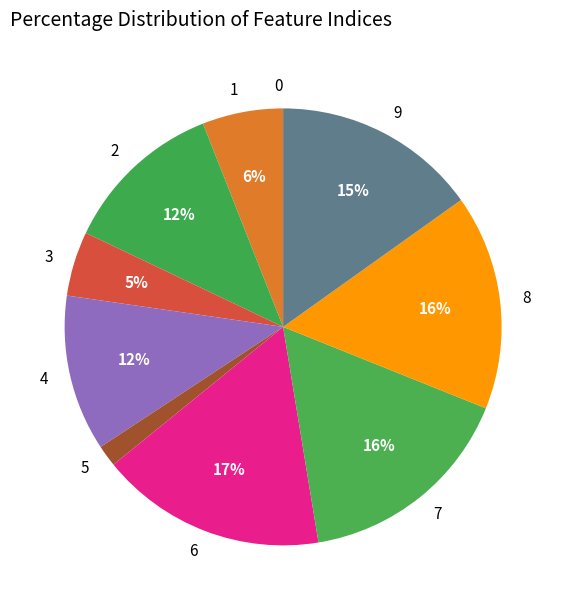

Between 2 and 8, which is larger?

8